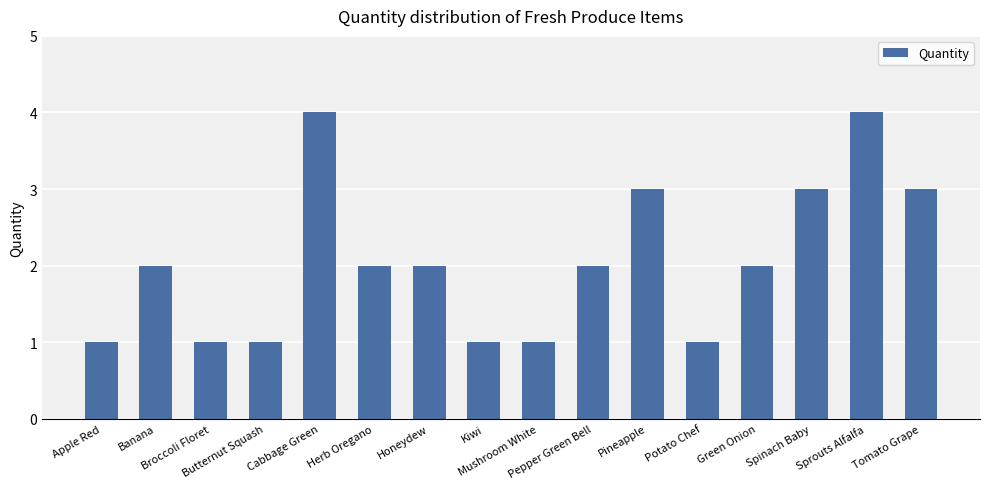

How many data points does each series have?

16